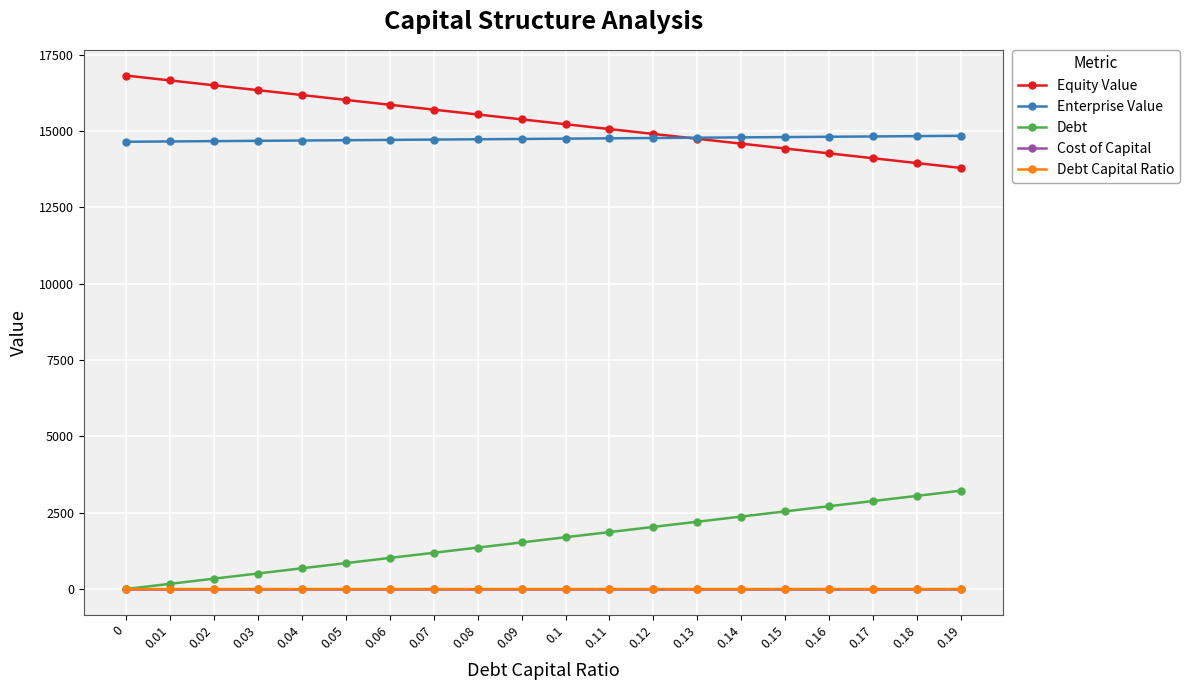

What is the value of the Enterprise Value point at the 14th from the left?

14778.0